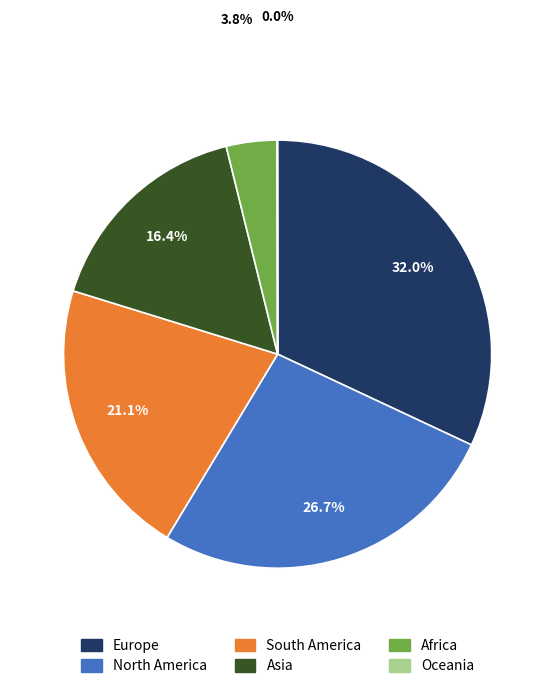

Which slice is the largest?

Europe